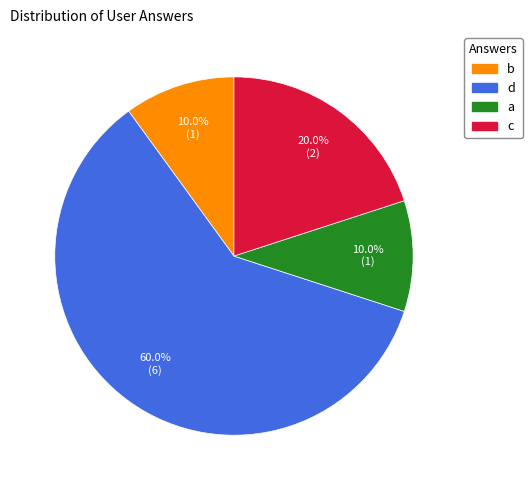

Which slice represents more than half of the pie?

d